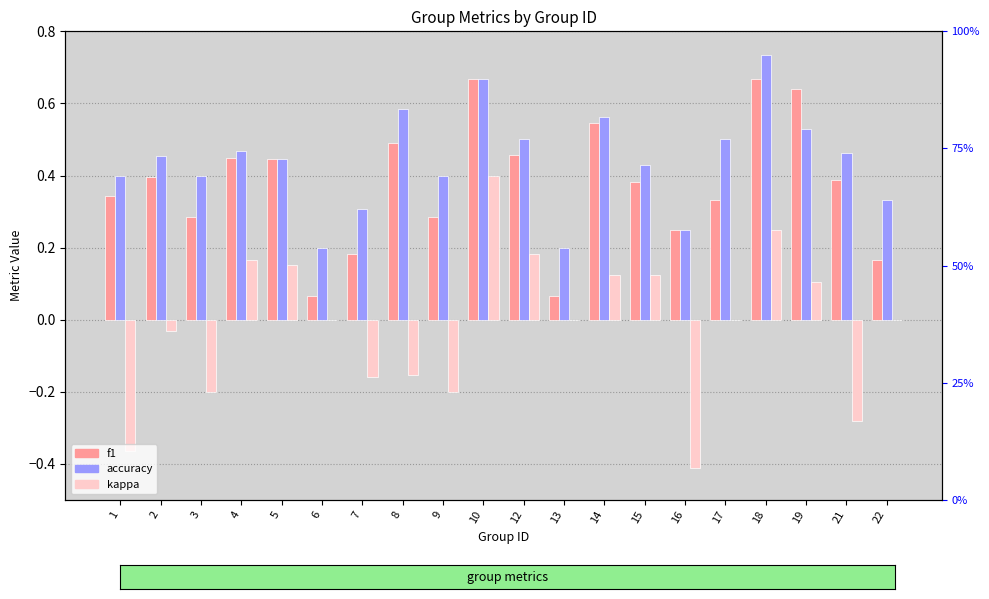

What is the value of the accuracy bar at the 4th from the left?

0.5